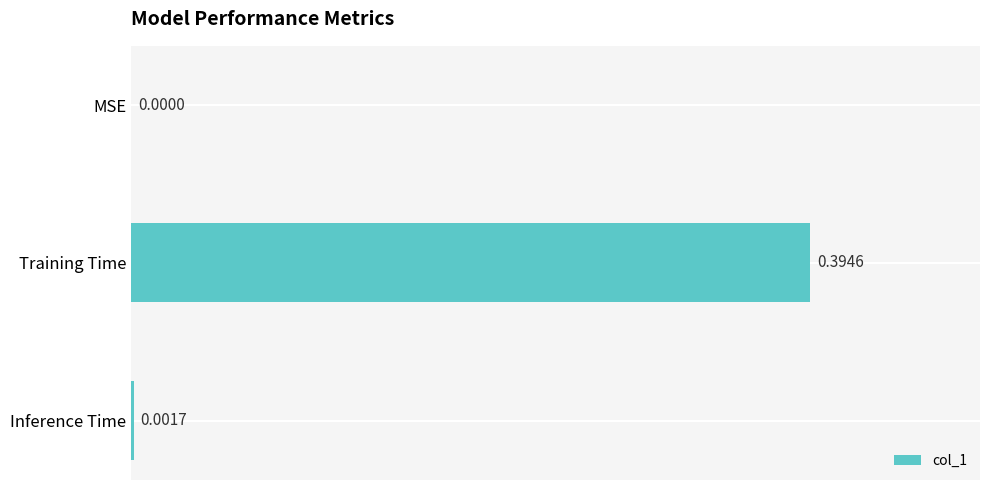

Count the number of data series in this chart.

1